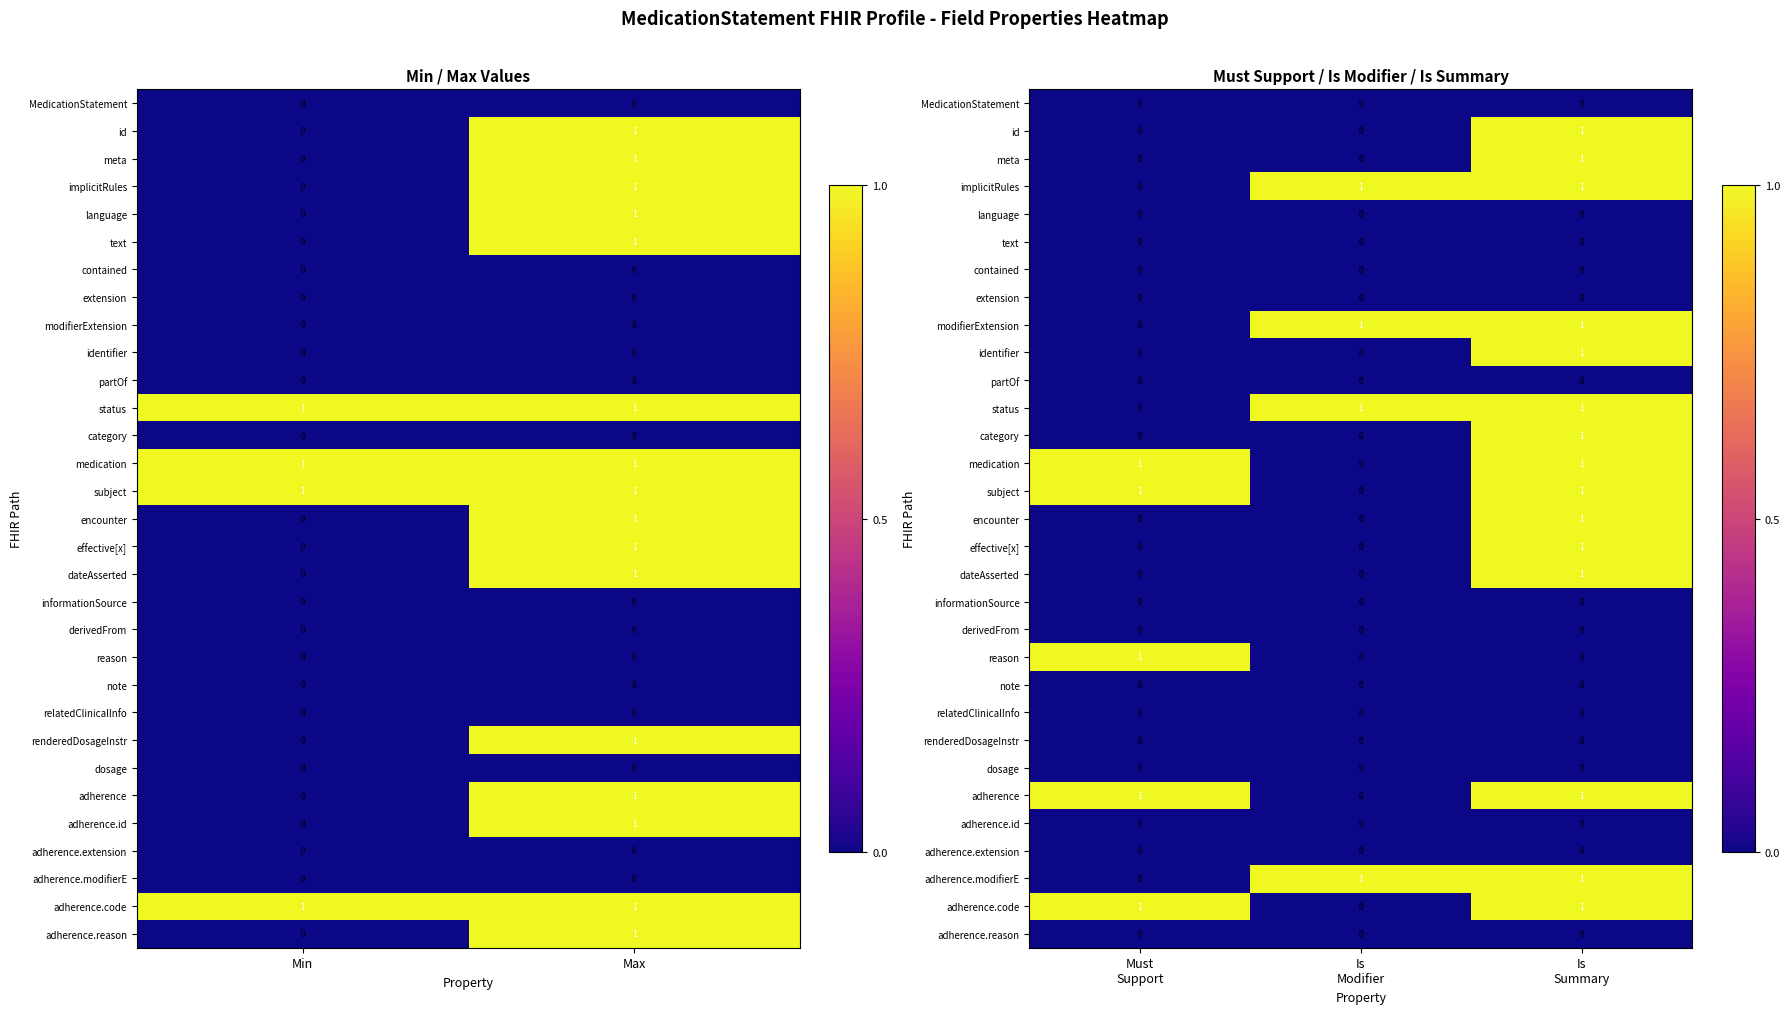

Which label corresponds to the smallest value in the chart?

Must Support